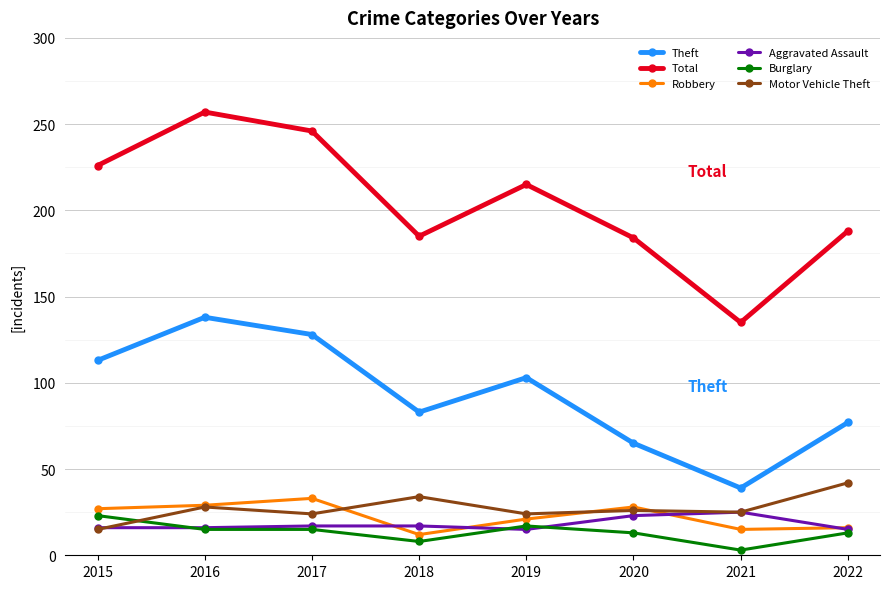

True or false: Burglary and Robbery intersect in this chart.

False